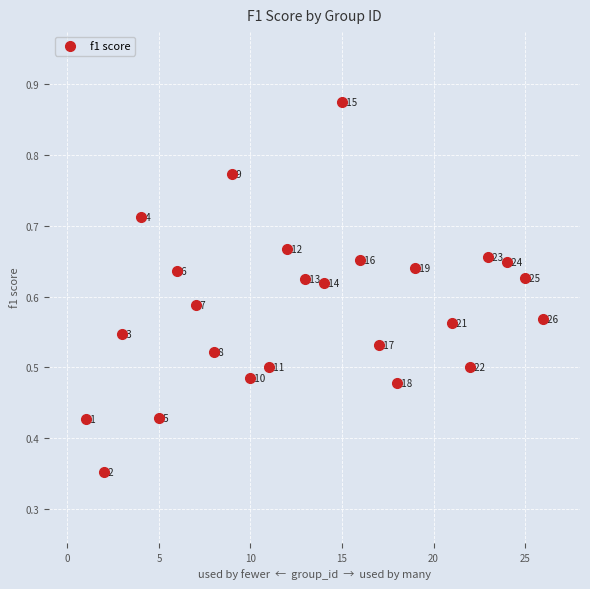

What is the range of X values (max minus min)?

25.0